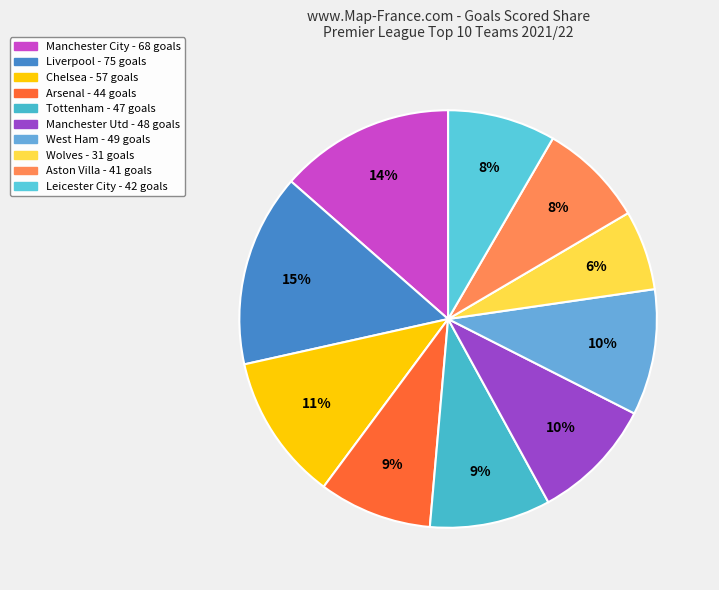

The Wolves slice represents 18% of the pie. True or false?

False